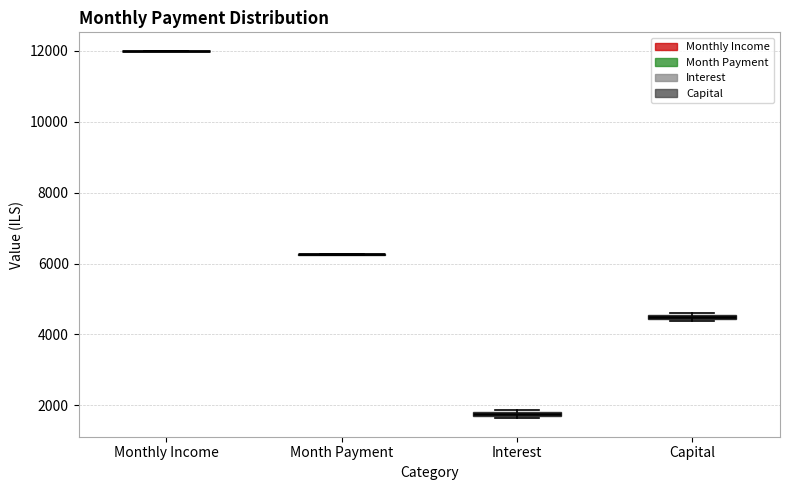

Where is the lower edge of the box for Capital on the y-axis? The values are not printed on the chart, so give them approximately, as read against the axis.

4400